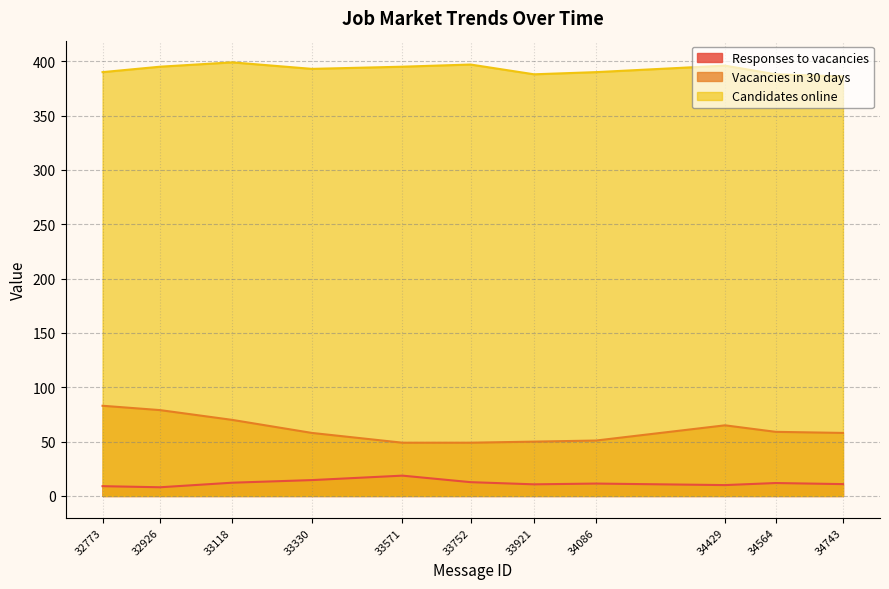

Count the number of data series in this chart.

3